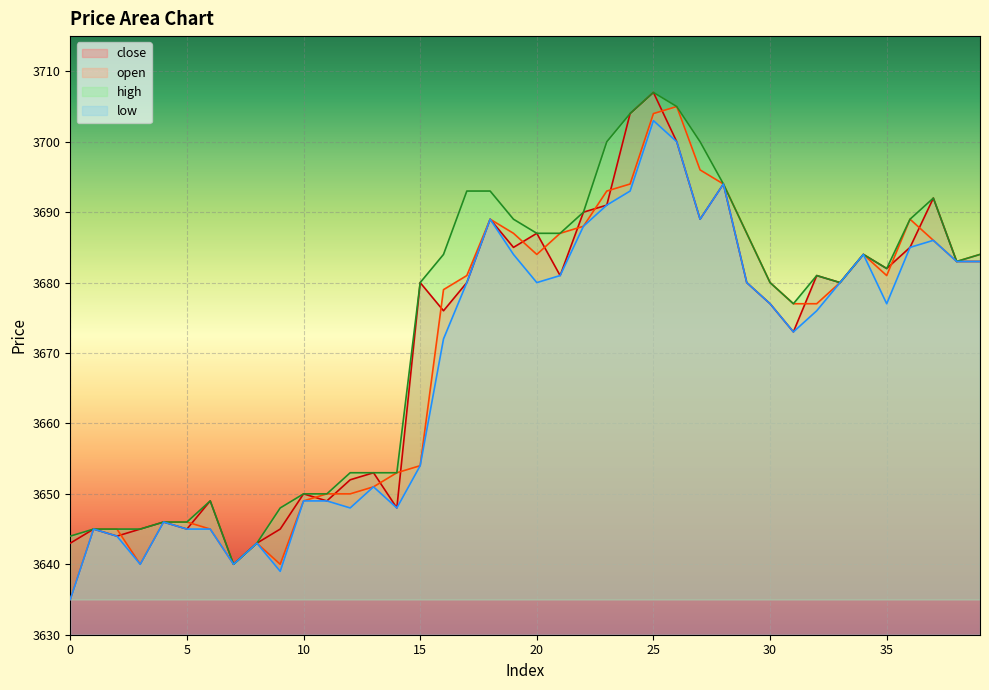

The value of low at 29 is 3680. True or false?

True